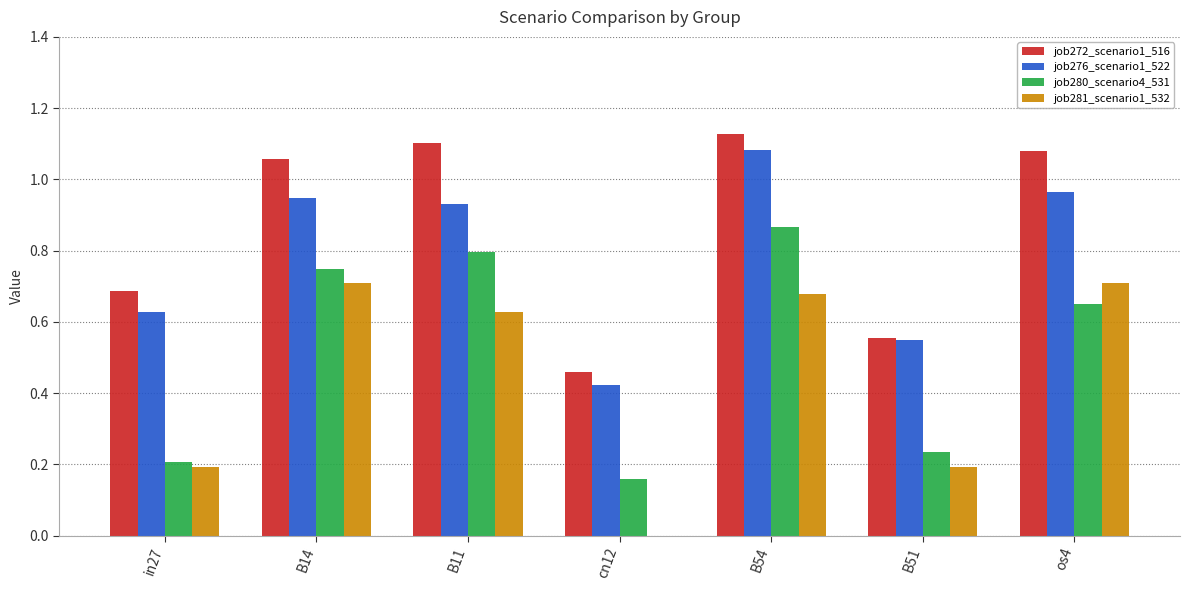

The job281_scenario1_532 series shows 0.4 at B14. True or false?

False